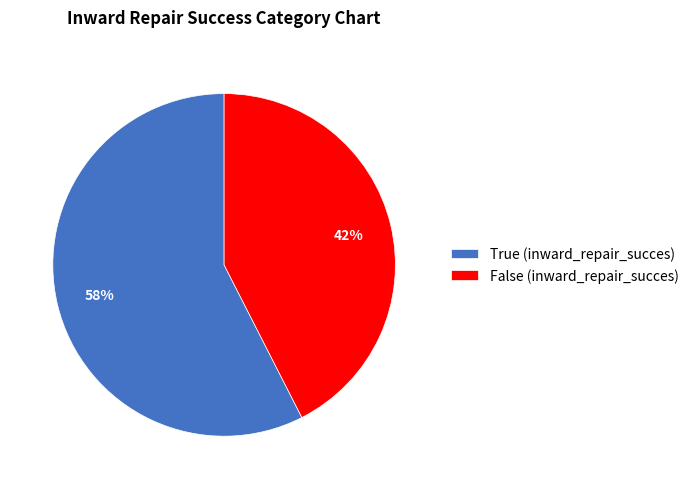

How many slices are in this pie chart?

2